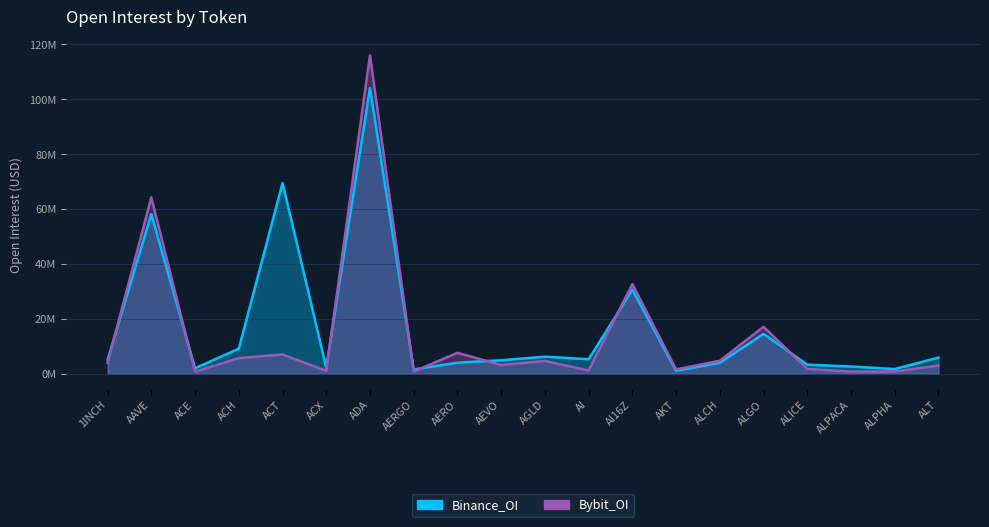

At how many categories does at least one series exceed 59849818?

3